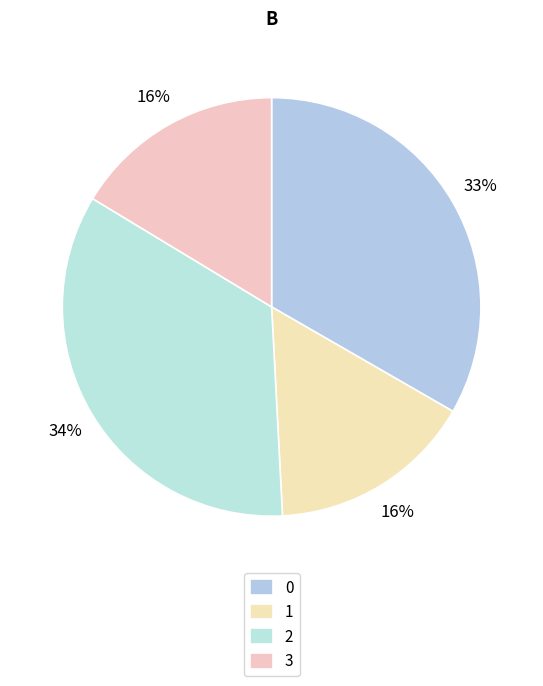

What percentage is the 2 slice, to the nearest percent?

34%